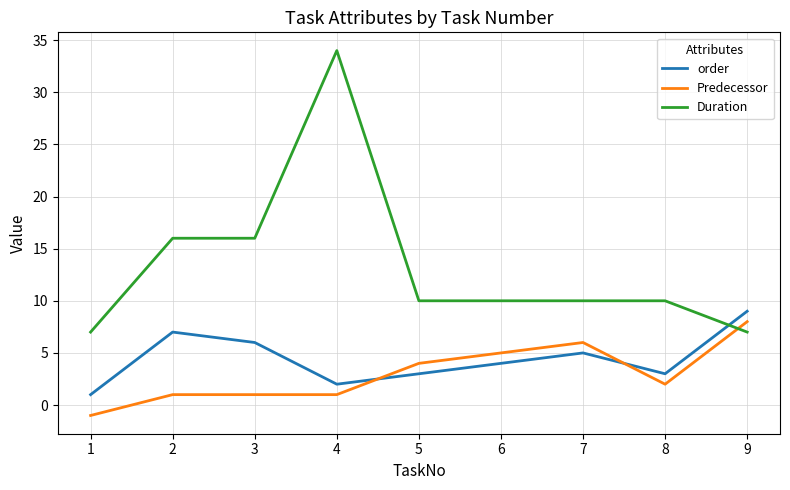

True or false: Predecessor has a value of 3 at 7.

False